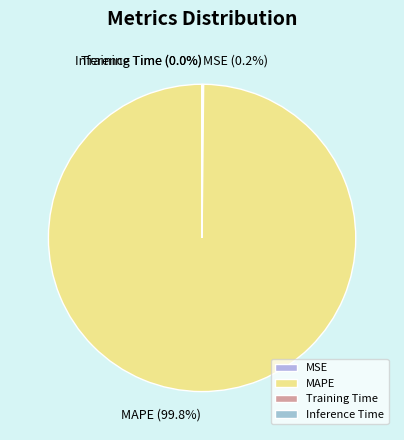

What is the majority slice?

MAPE